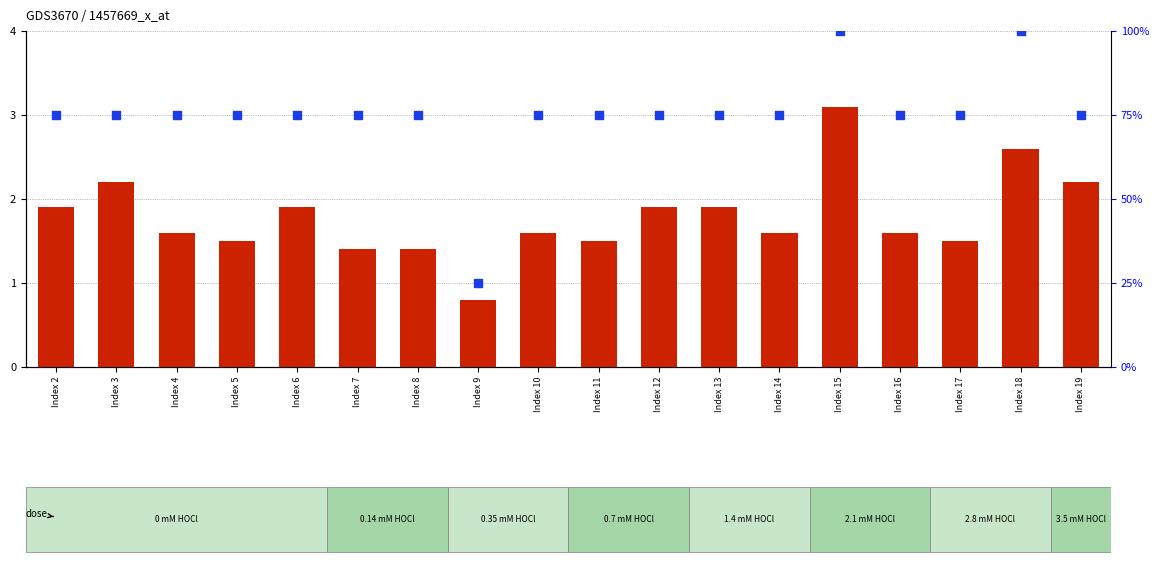

What is the total value across all series at Index 14?

76.6